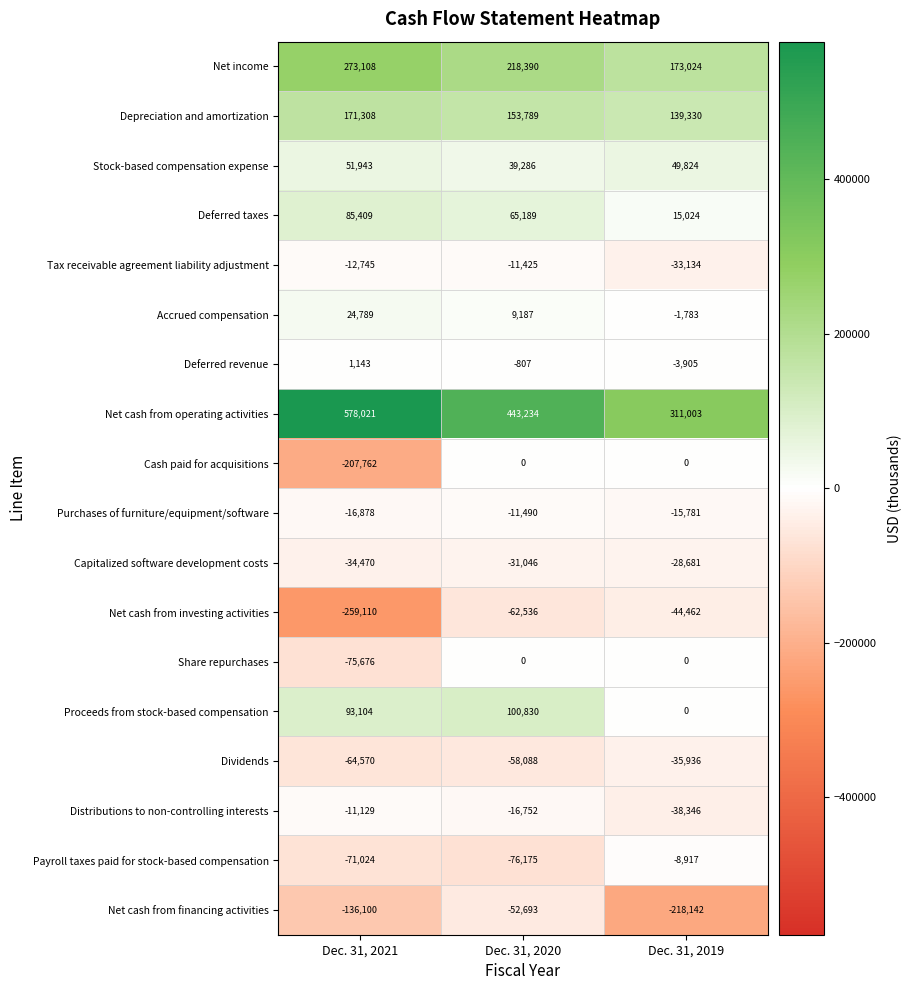

At which label is Net cash from financing activities closest to -135417?

Dec. 31, 2021